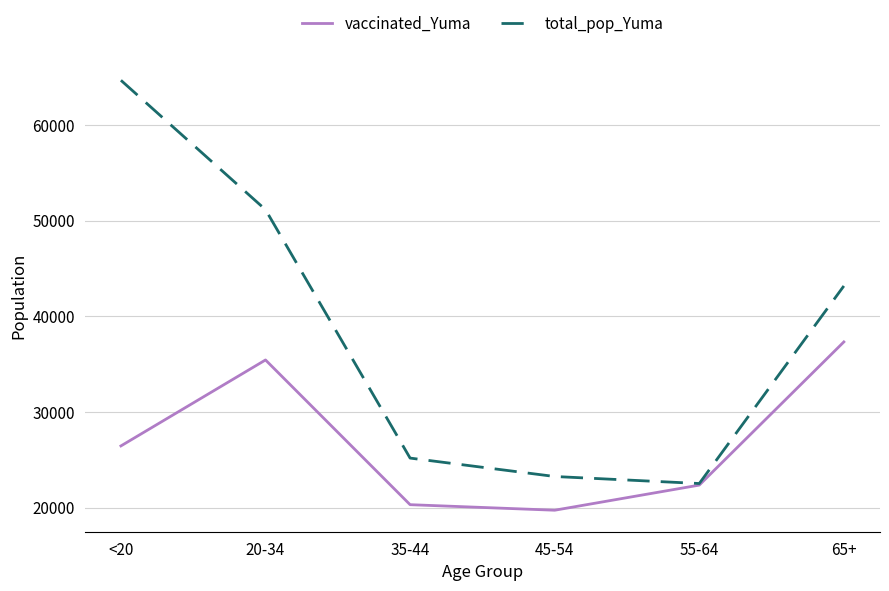

Which series changed the most between 20-34 and 55-64?

total_pop_Yuma